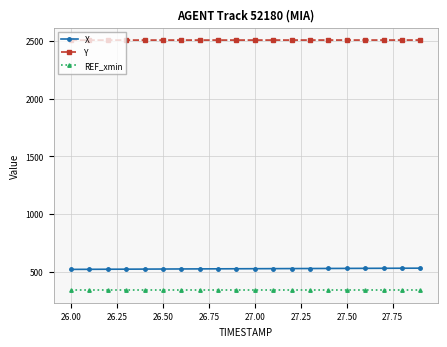

What is the value of the REF_xmin point at the 6th from the left?

340.5